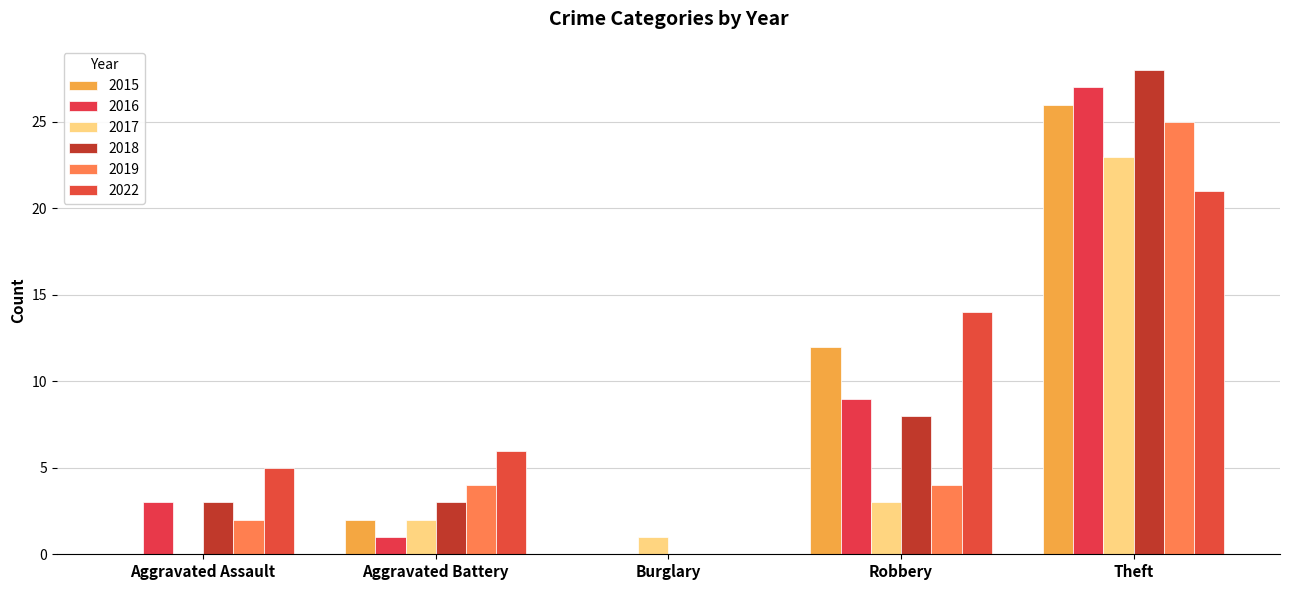

Which series has the widest spread of values?

2018